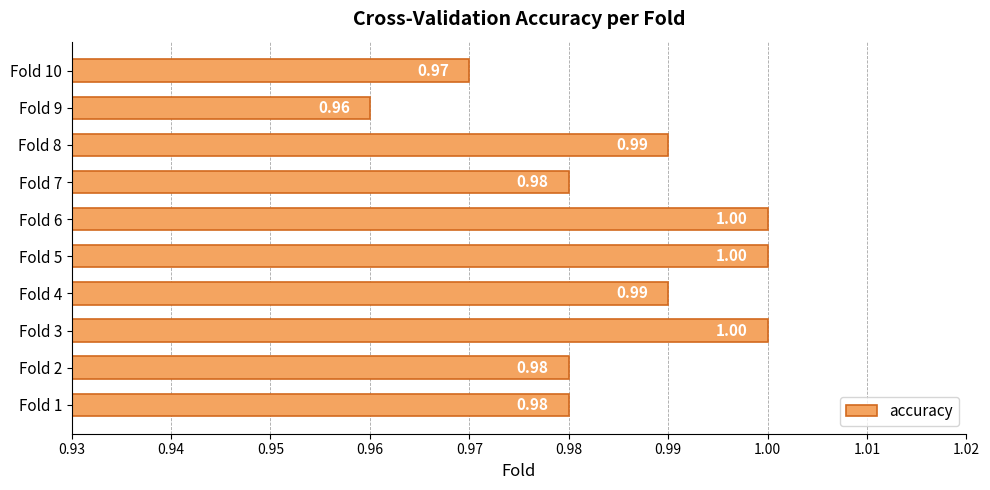

Between Fold 8 and Fold 10, which is larger?

Fold 8